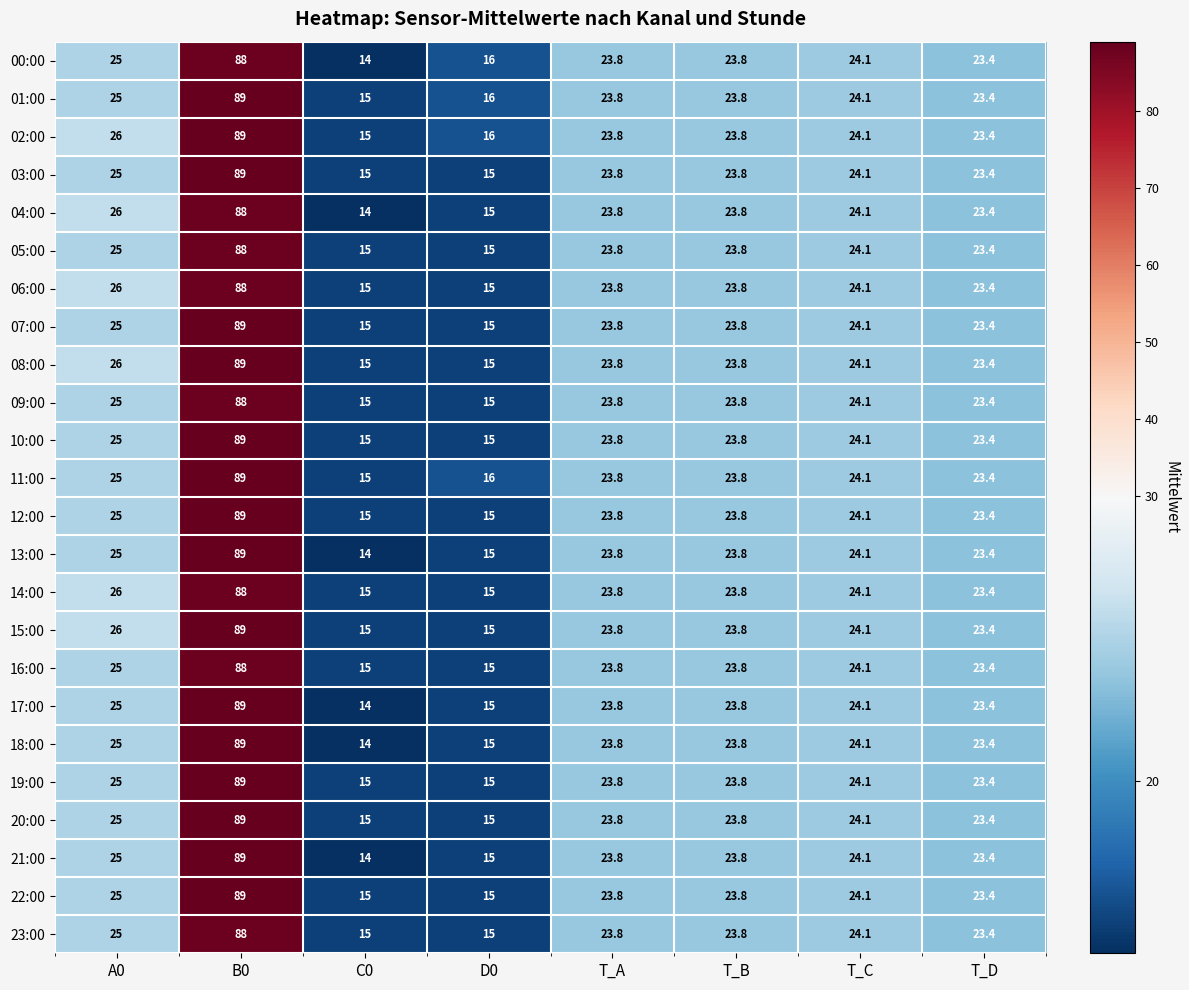

What is the spread (max minus min) of values at C0?

1.0